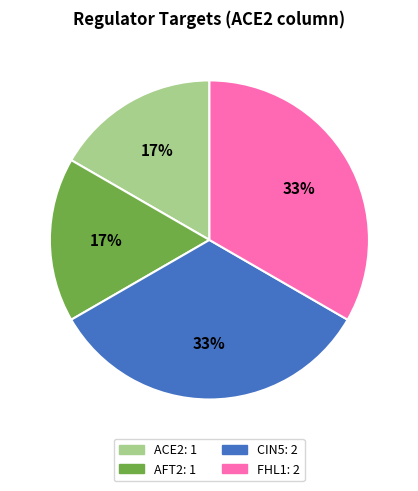

True or false: FHL1 accounts for 33% of the total.

True